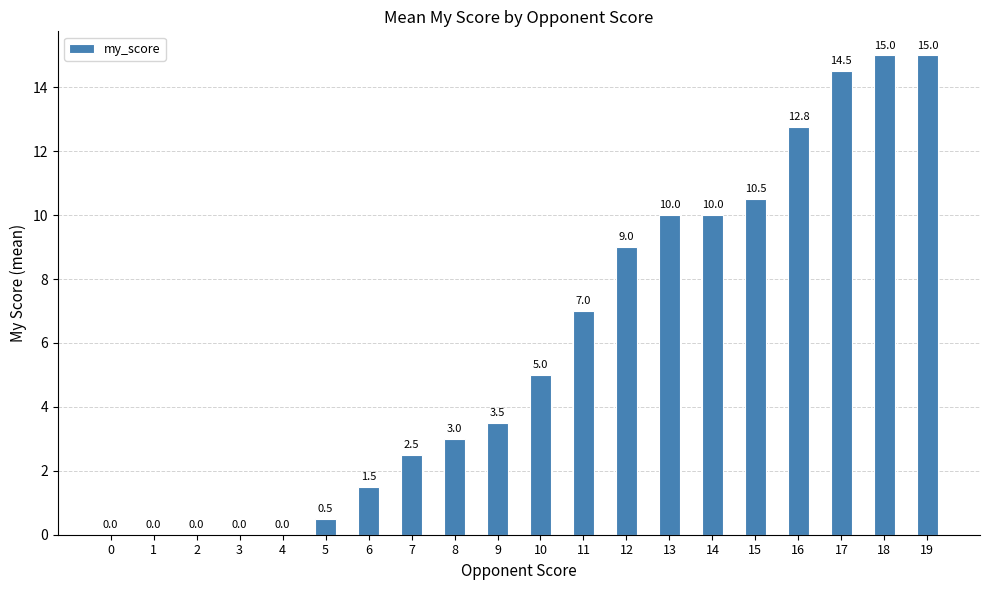

Reading left to right, list all the values displayed in this chart.

0=0.0	1=0.0	2=0.0	3=0.0	4=0.0	5=0.5	6=1.5	7=2.5	8=3.0	9=3.5	10=5.0	11=7.0	12=9.0	13=10.0	14=10.0	15=10.5	16=12.8	17=14.5	18=15.0	19=15.0